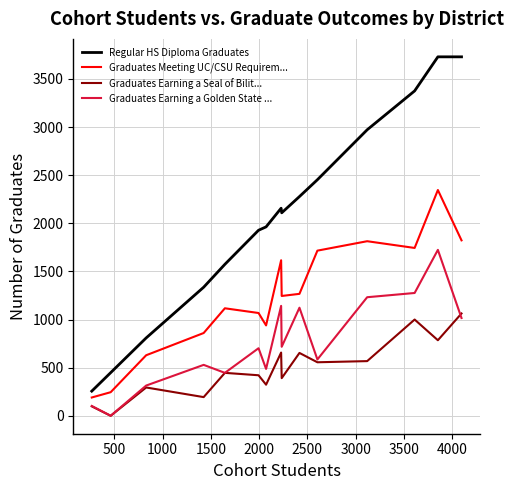

Is this an area chart (filled region under the line)?

No